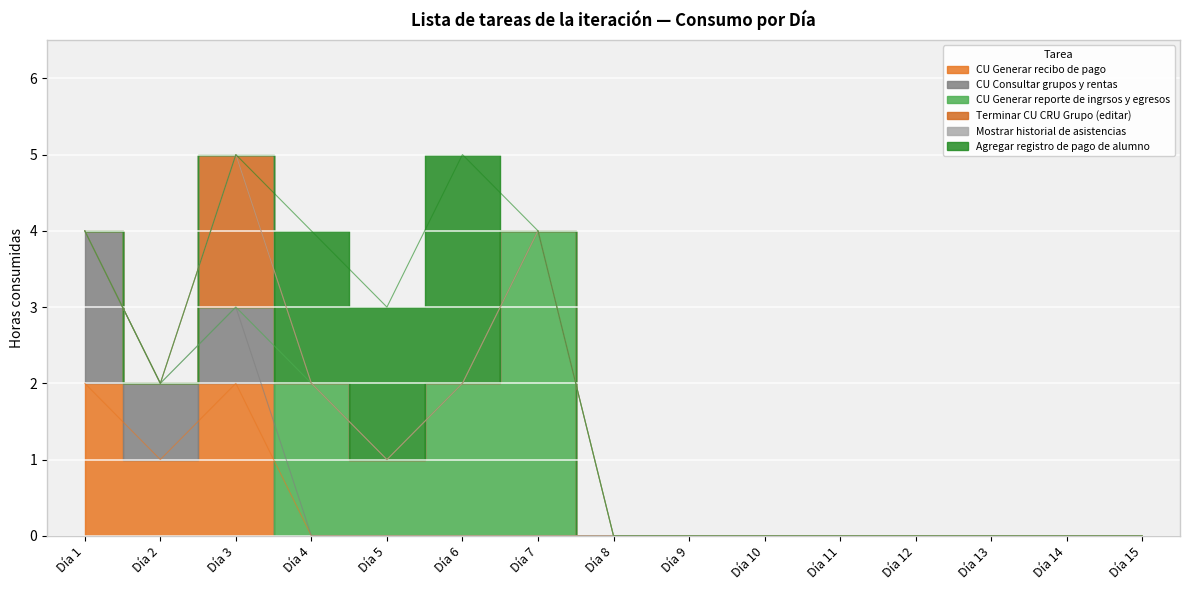

How many interior local peaks does the Terminar CU CRU Grupo (editar) series have?

1